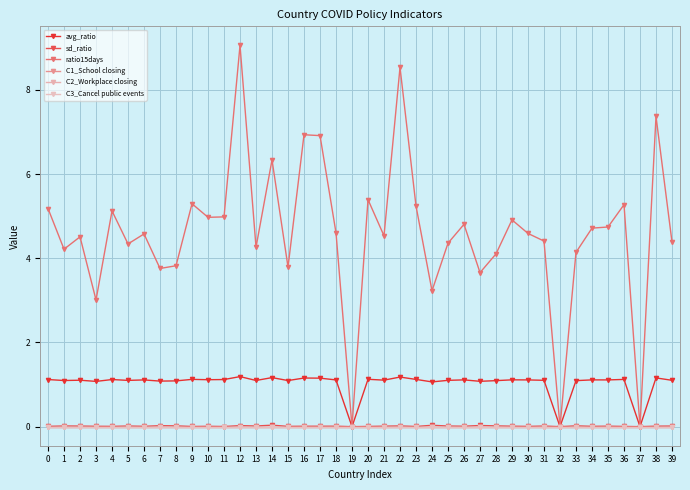

True or false: C2_Workplace closing and sd_ratio intersect in this chart.

False